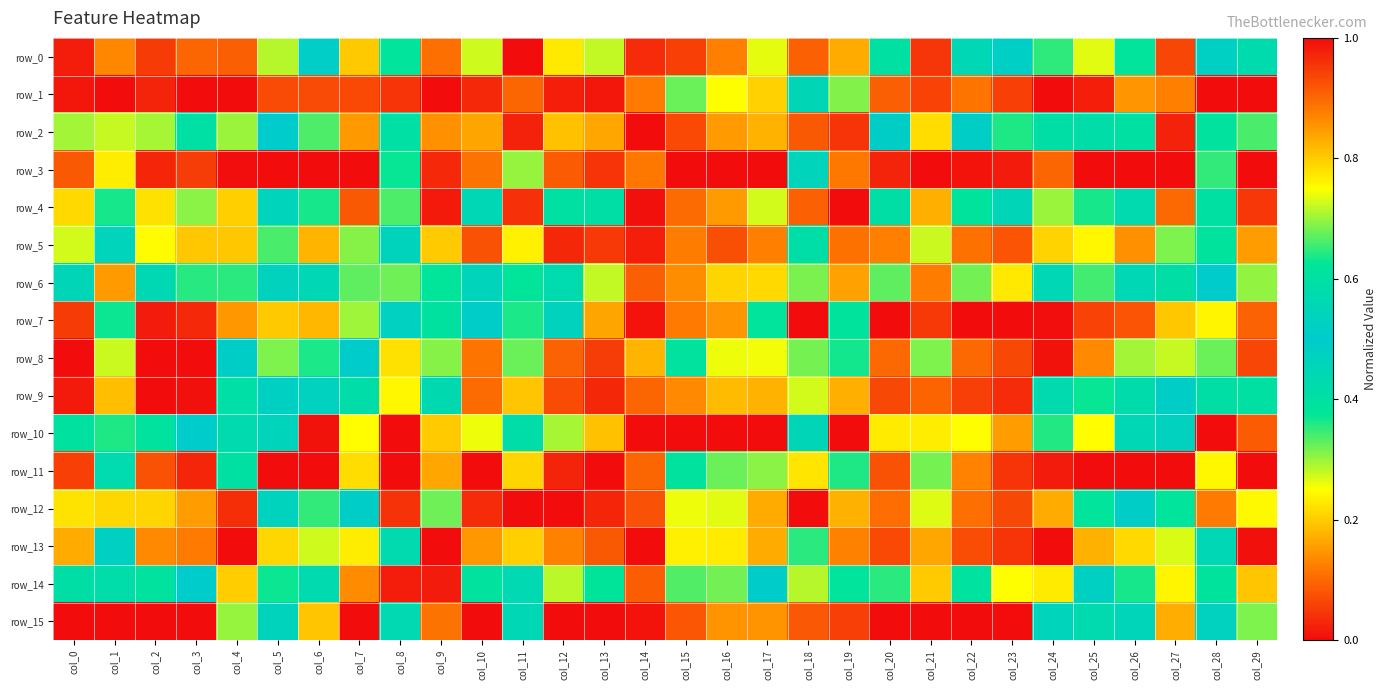

At which category is the sum across all series the highest?

col_7